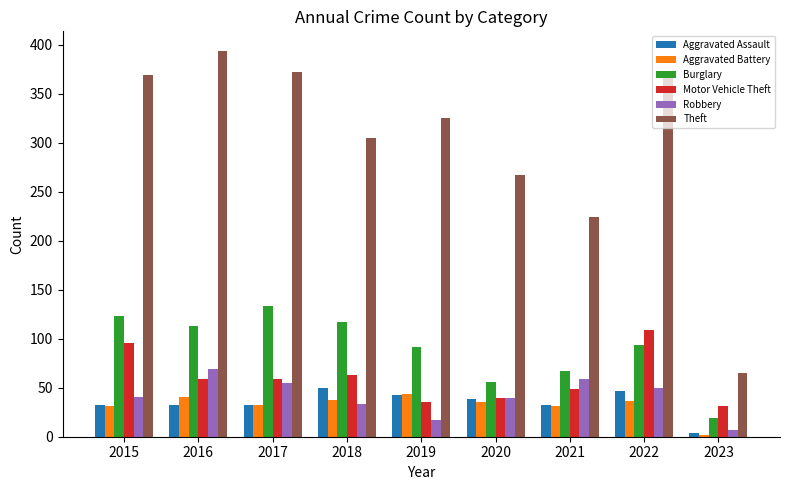

How many data points in Theft are less than 325?

4